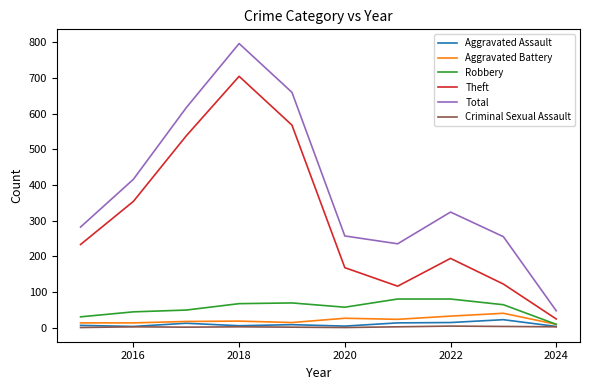

Which series has the widest spread of values?

Total